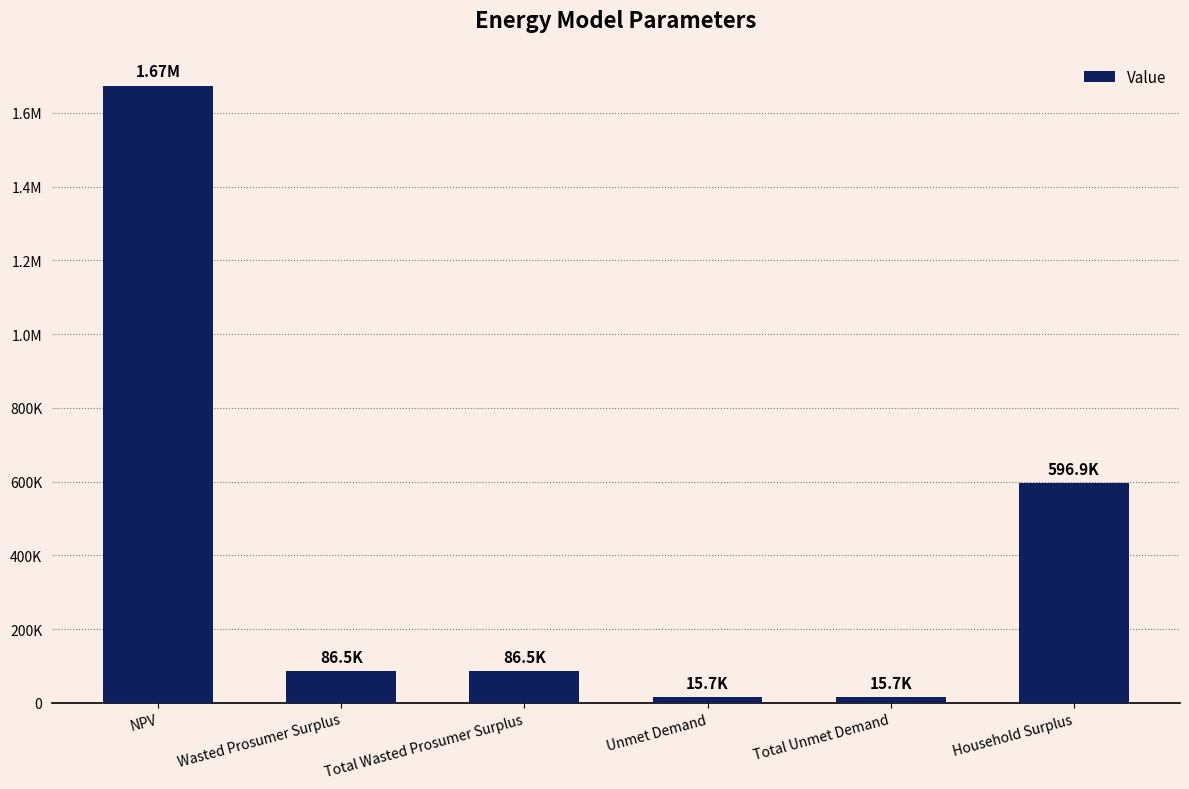

What position from the right is Total Wasted Prosumer Surplus?

4